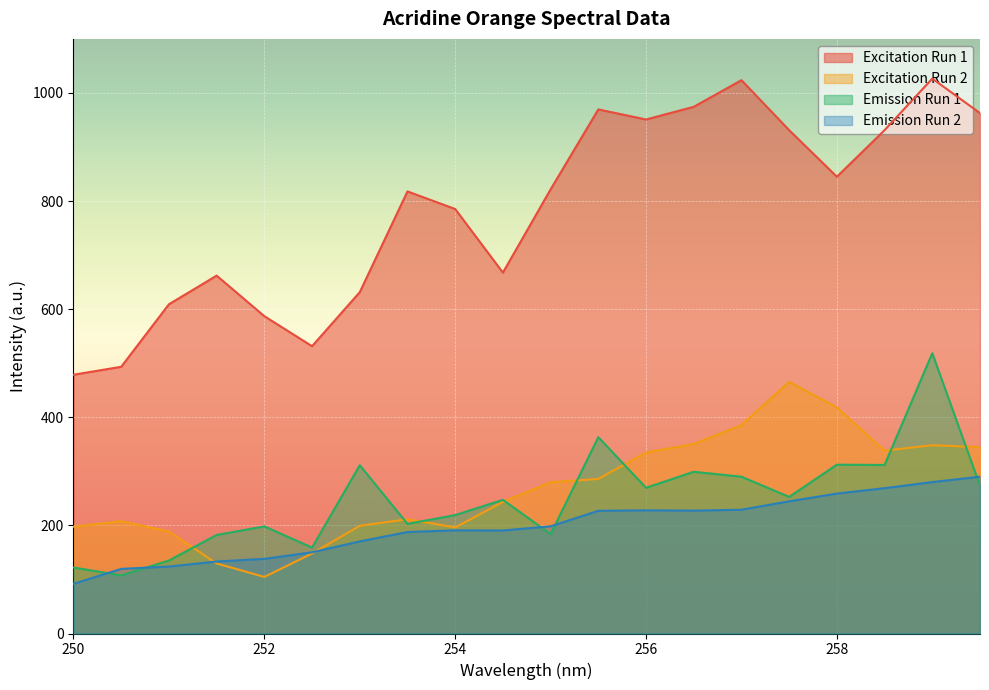

What is the spread (max minus min) of values at 253?

461.1